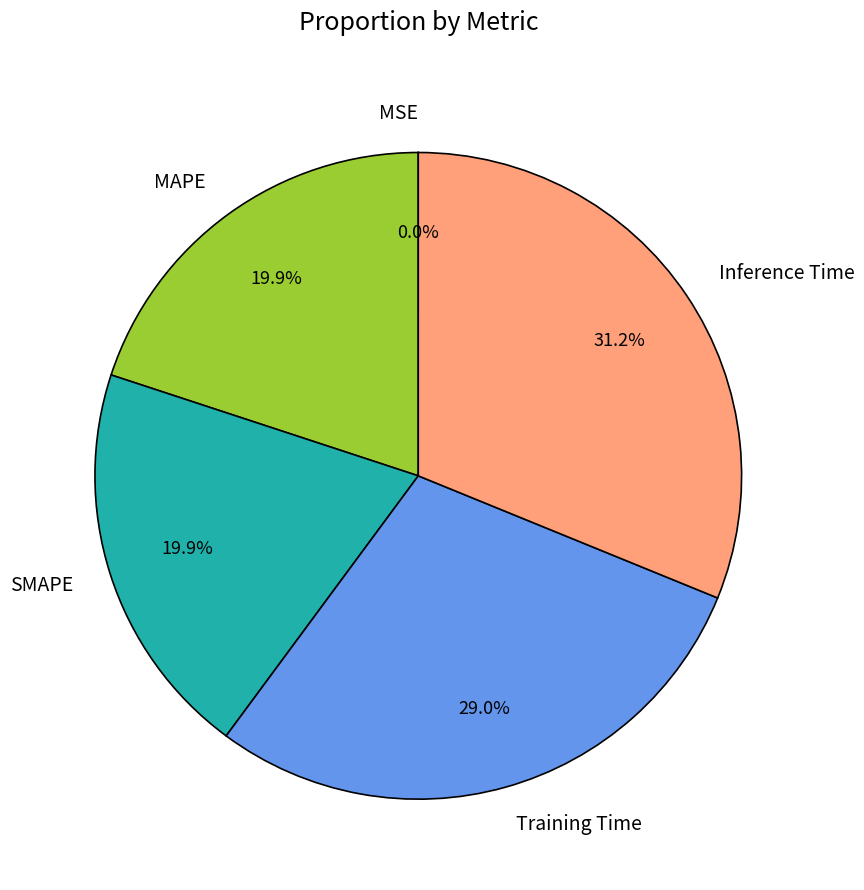

To the nearest percent, what is the difference between the largest and smallest slice percentages?

31%